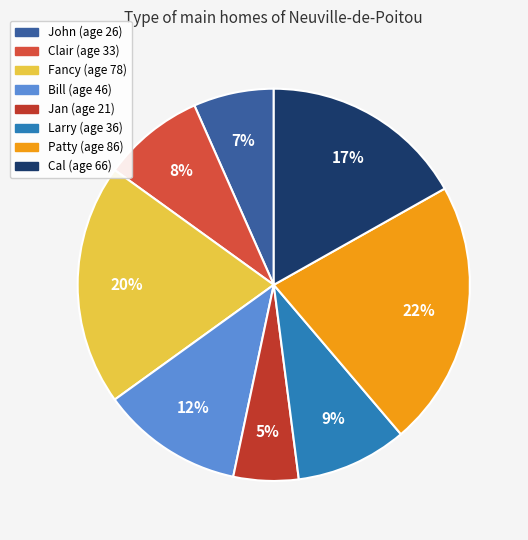

Does John represent more than half of the total?

No